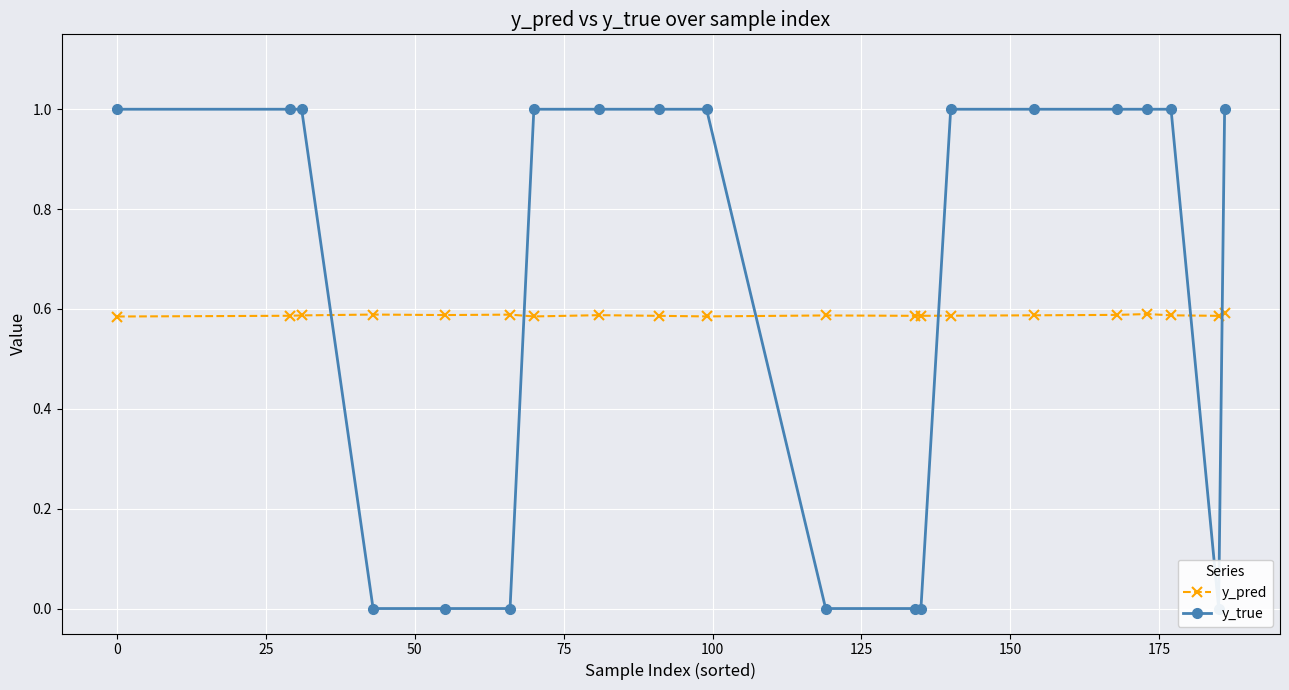

At how many categories does at least one series exceed 0?

20